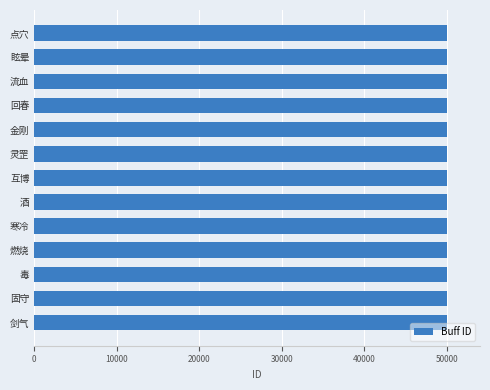

What is the average value?

50007